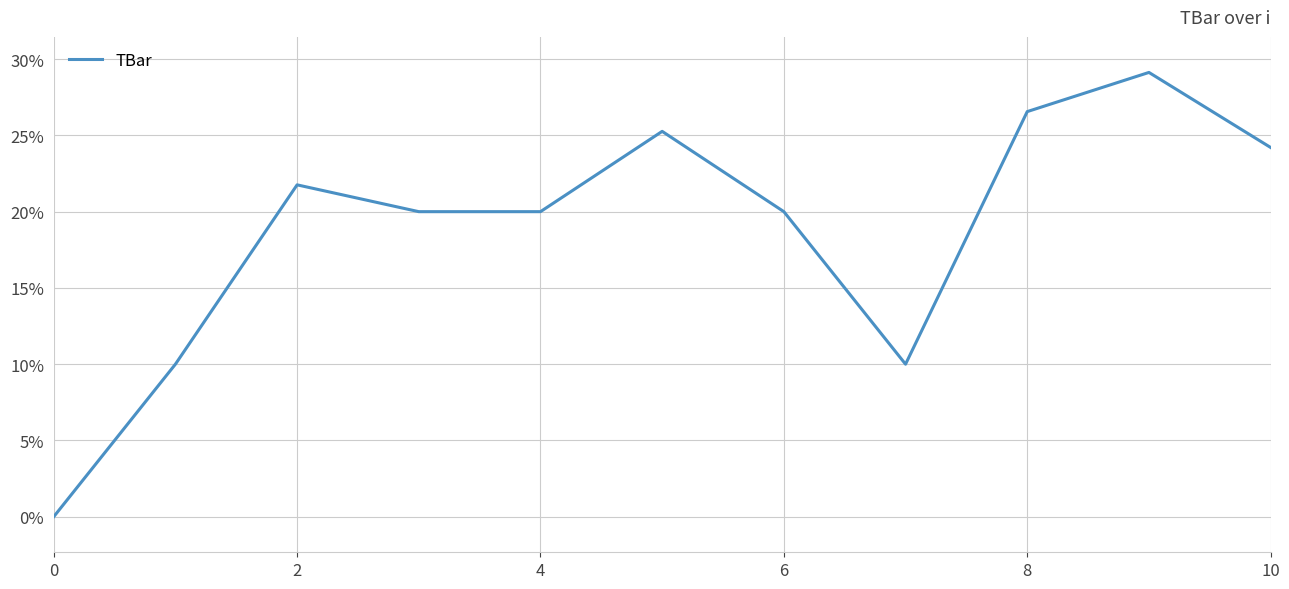

Reading left to right, transcribe all the data shown in this chart.

0.0	10.0	21.8	20.0	20.0	25.3	20.0	10.0	26.6	29.1	24.2